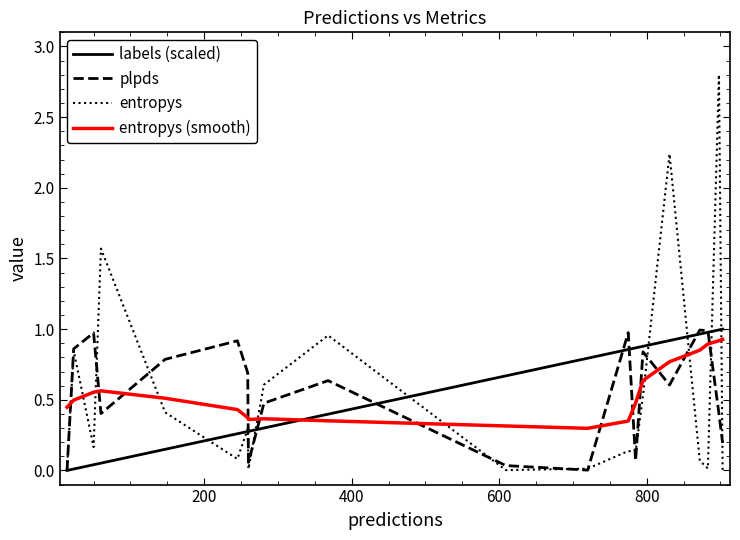

How many intersections are there between entropys and entropys (smooth)?

10